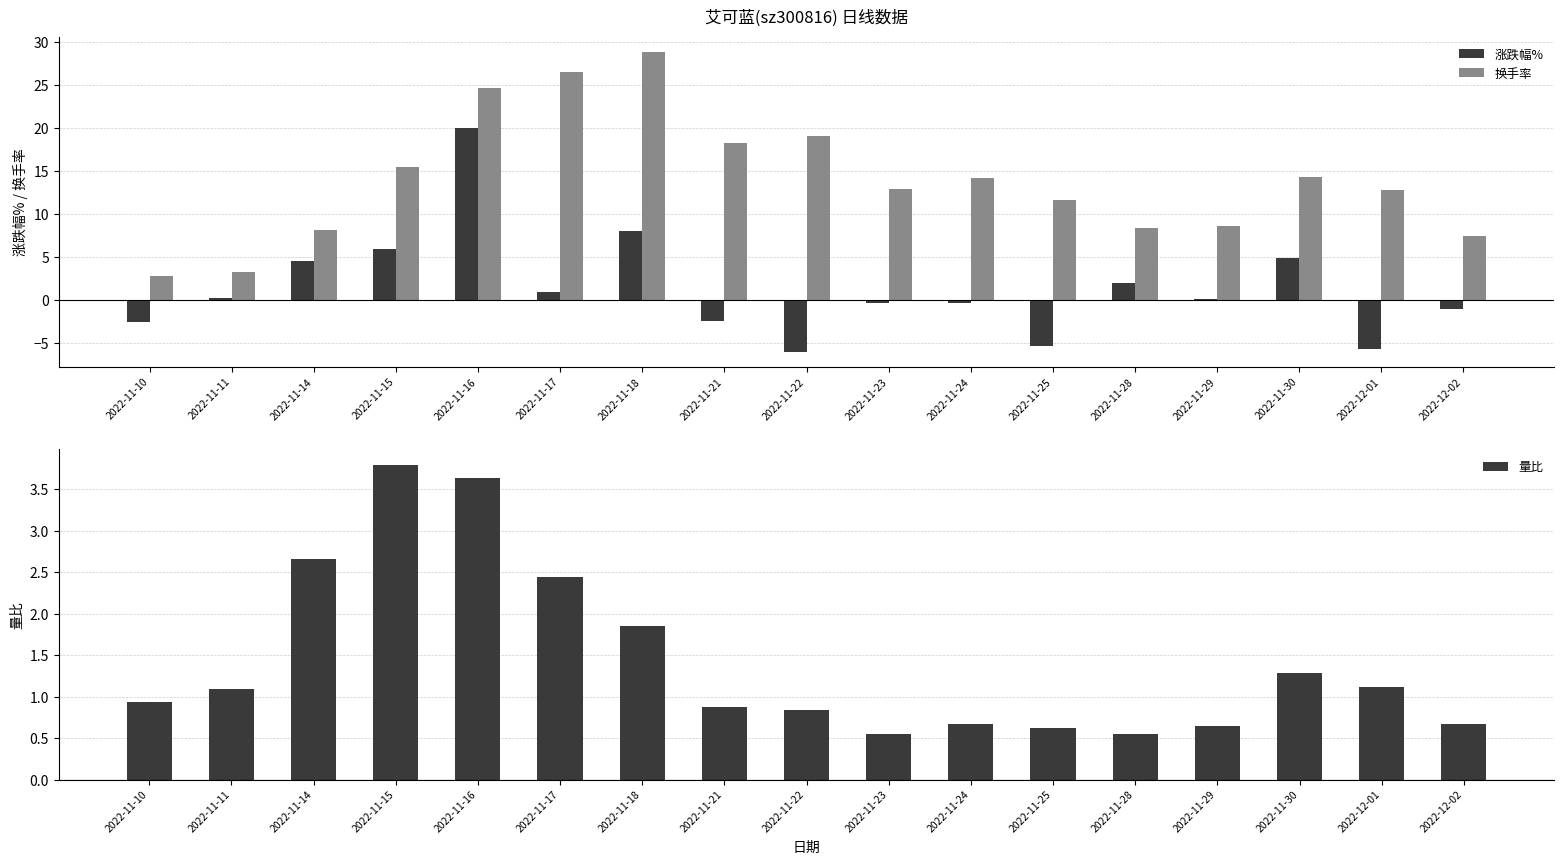

Which has a higher value, 2022-11-22 or 2022-11-15?

2022-11-15